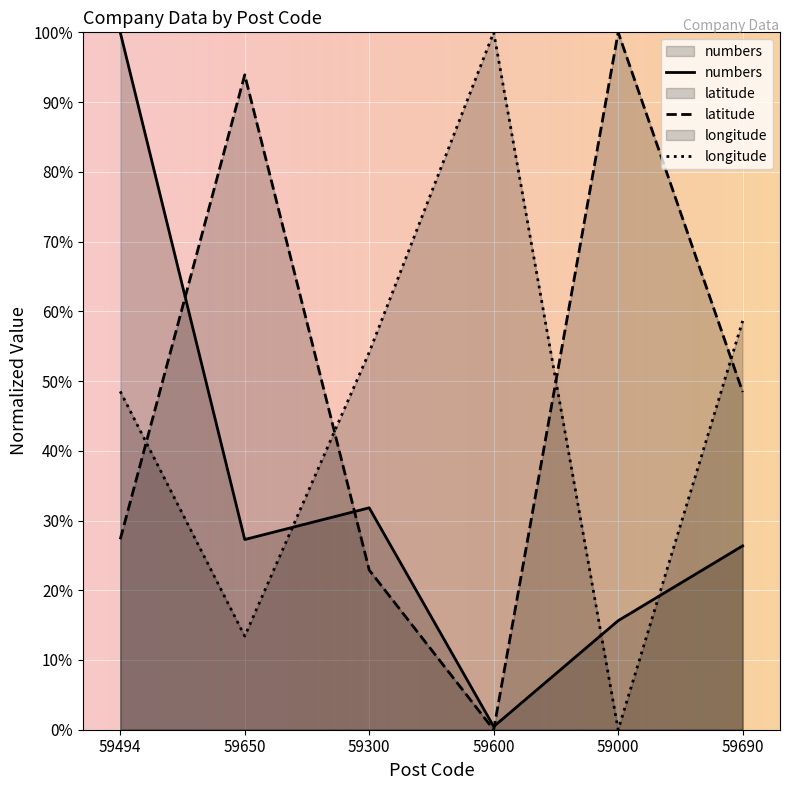

How many times do latitude and longitude cross each other?

4